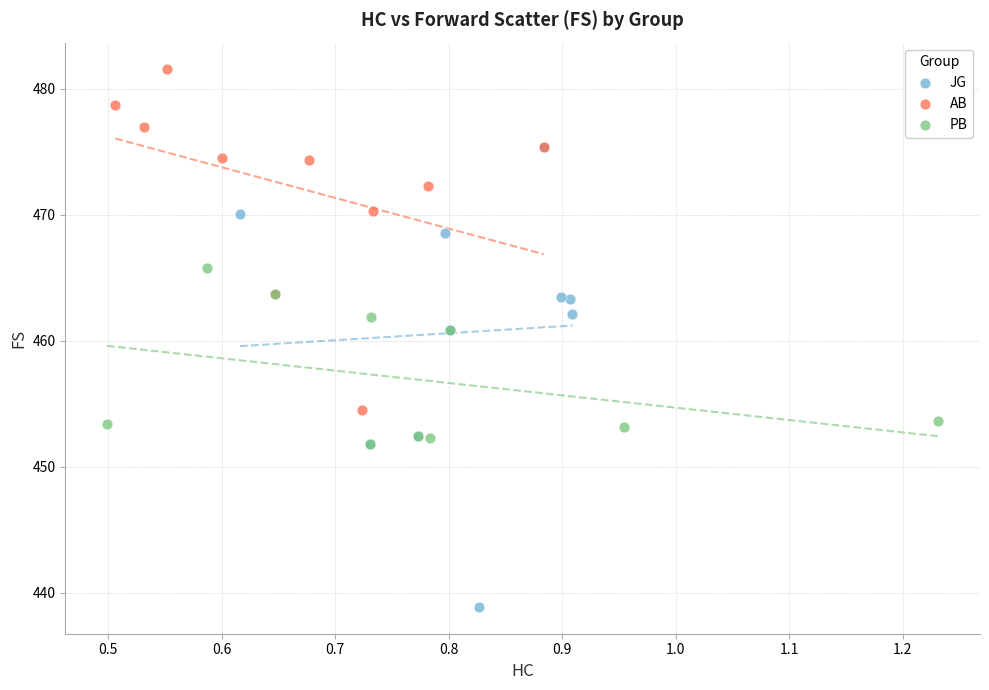

Which series reaches the minimum Y coordinate?

JG